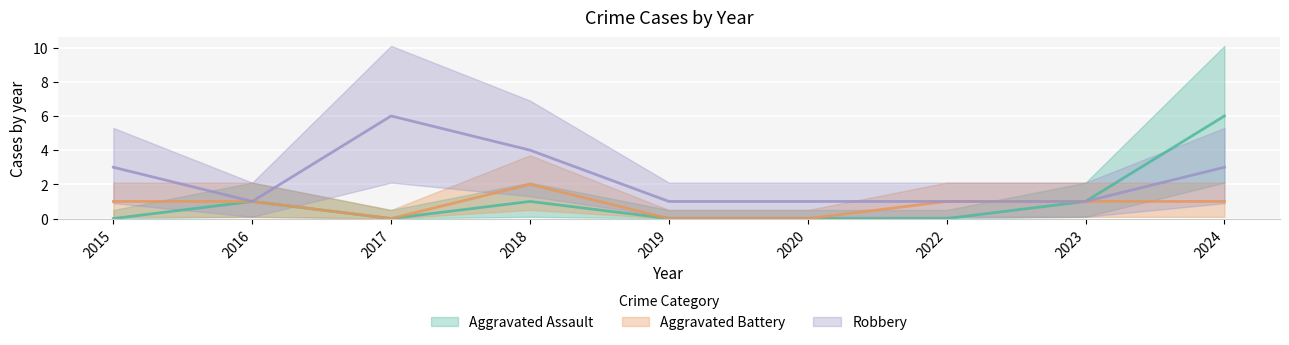

Is the value of Aggravated Battery at 2015 greater than the value of Robbery at 2020?

No